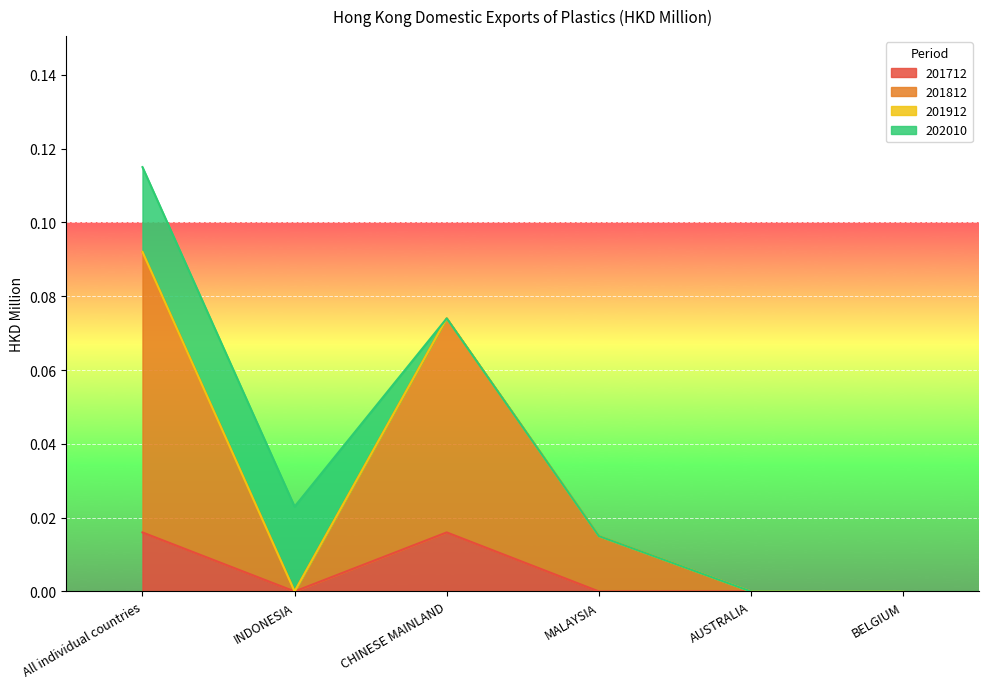

At which category is the sum across all series the highest?

All individual countries